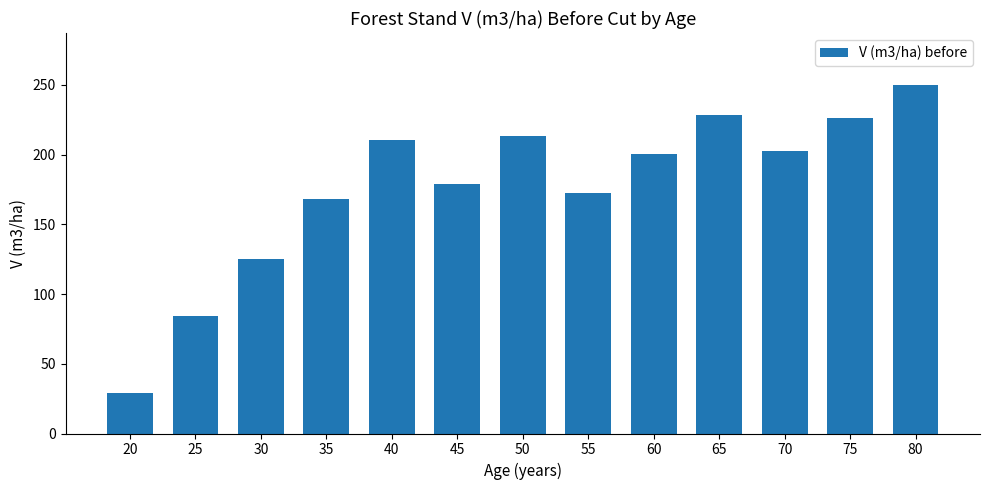

Reading left to right, extract all data points from this chart.

29.3	84.4	125.4	168.2	210.8	179.0	213.4	172.5	200.6	228.1	202.4	226.3	249.7